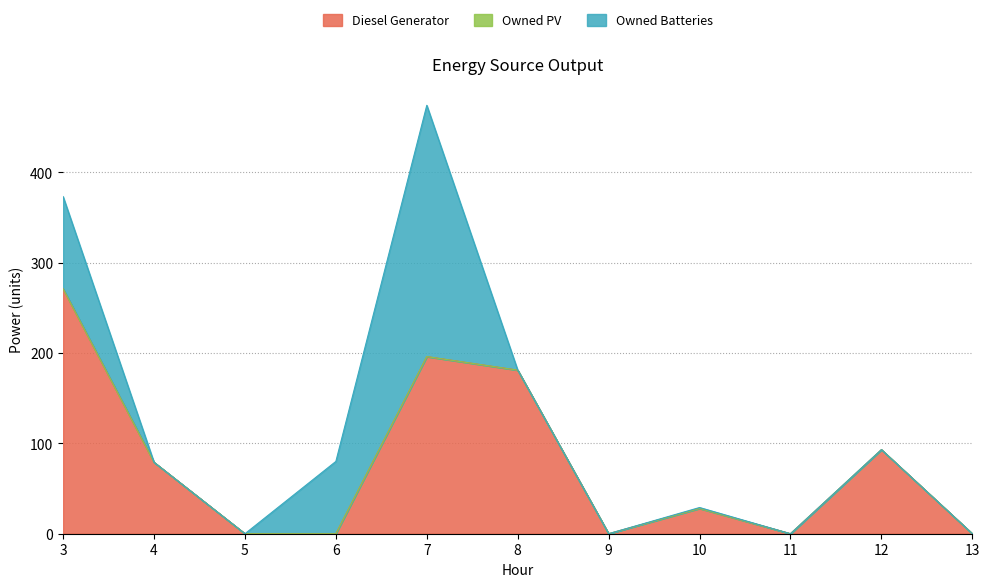

What is the difference between the maximum and minimum values in the Owned Batteries series?

278